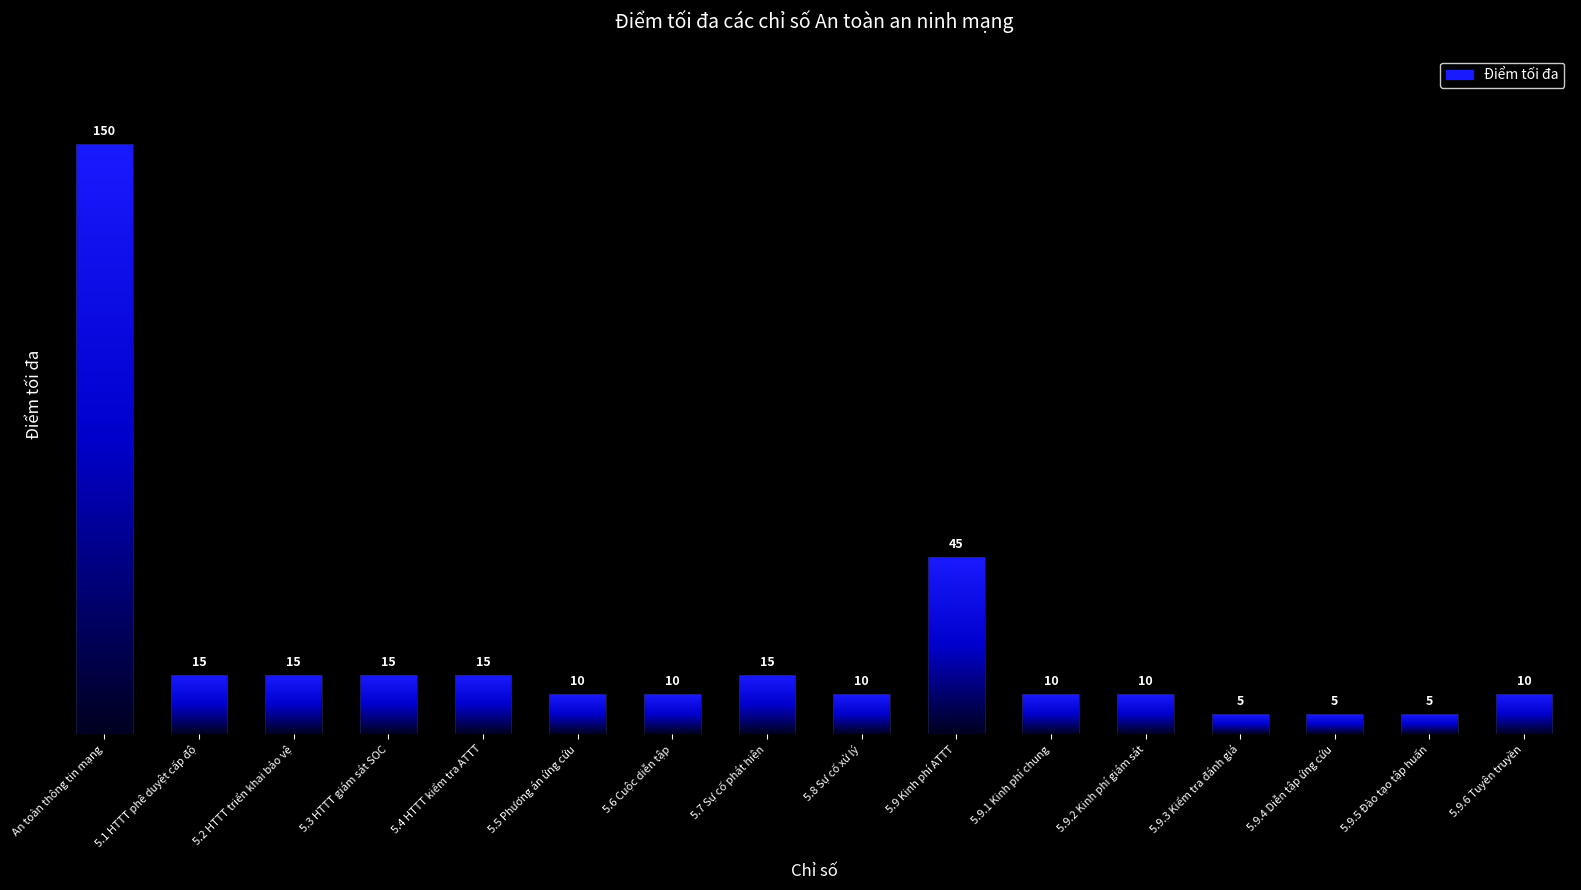

Which category has the lowest value across all series?

5.9.3 Kiểm tra đánh giá